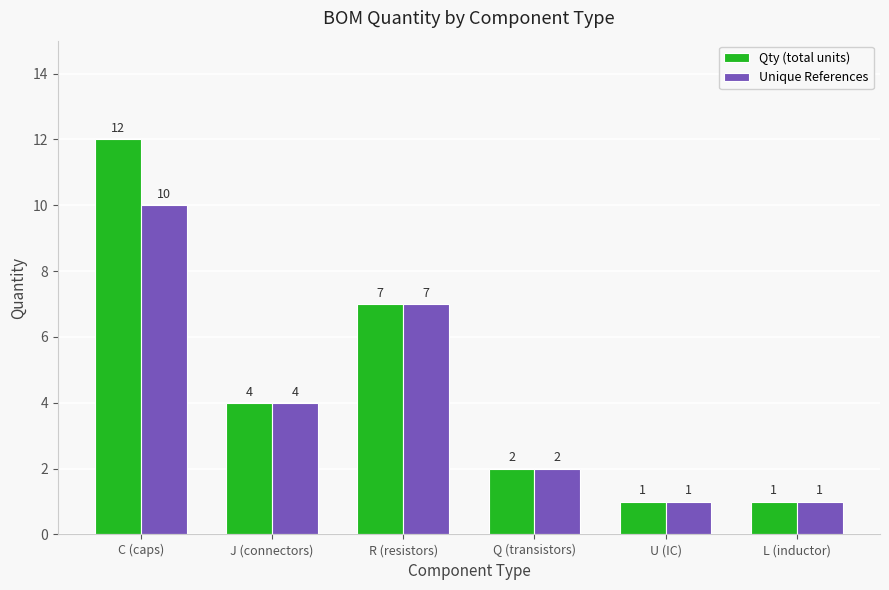

At which category does the chart reach its peak across all series?

C (caps)